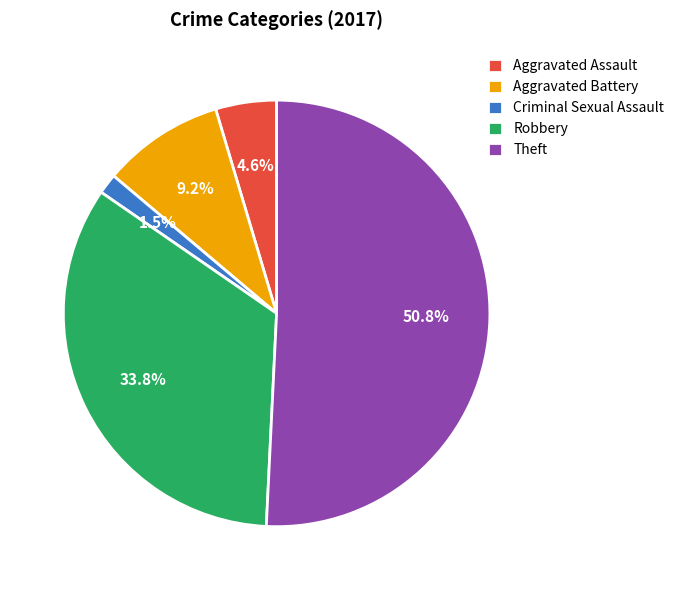

How many slices are in this pie chart?

5